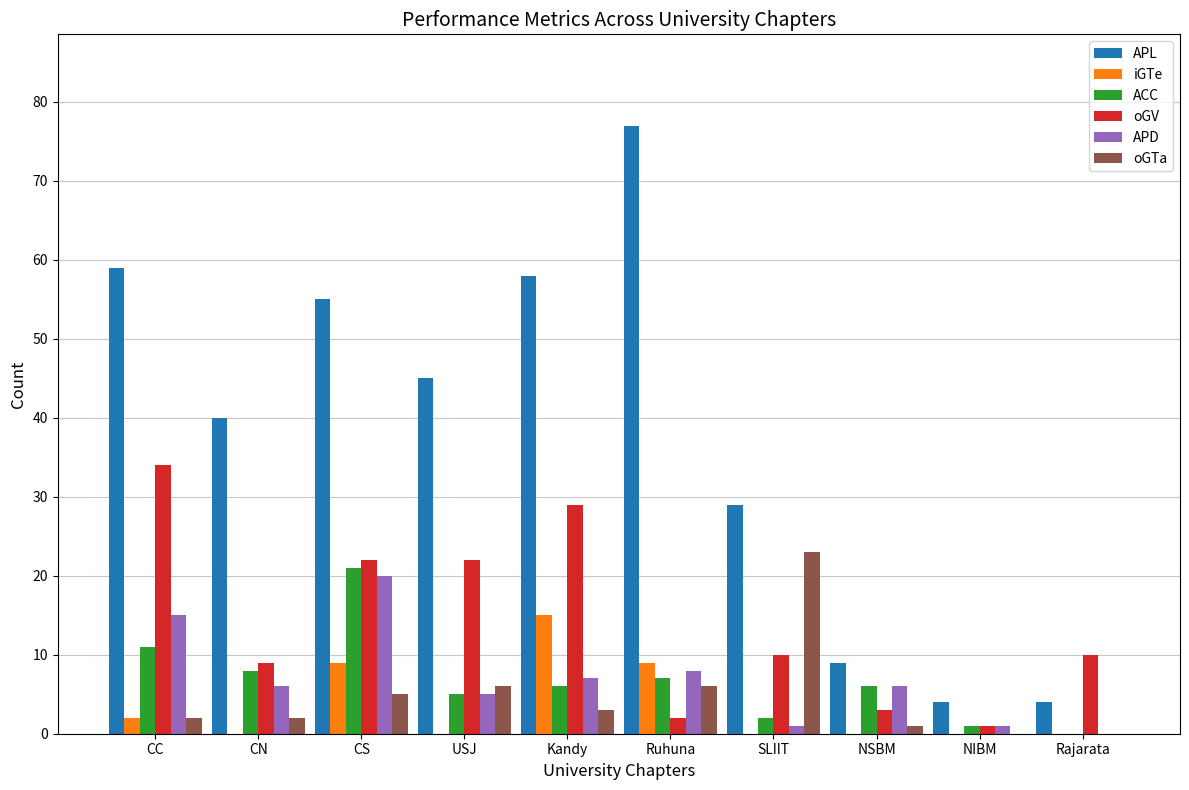

The value of APD at CS is 29. True or false?

False